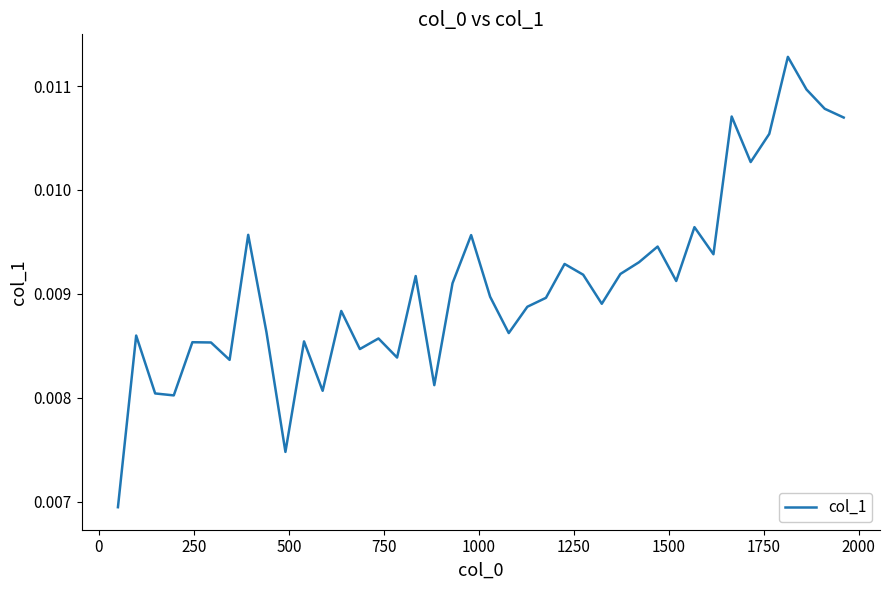

Is this an area chart (filled region under the line)?

No